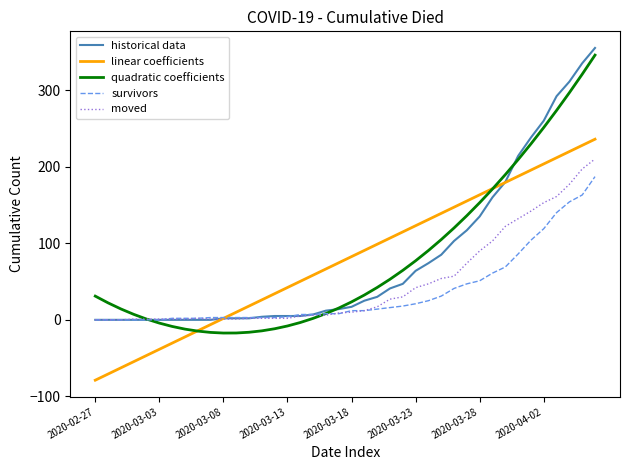

What is the maximum value for linear coefficients?

235.9